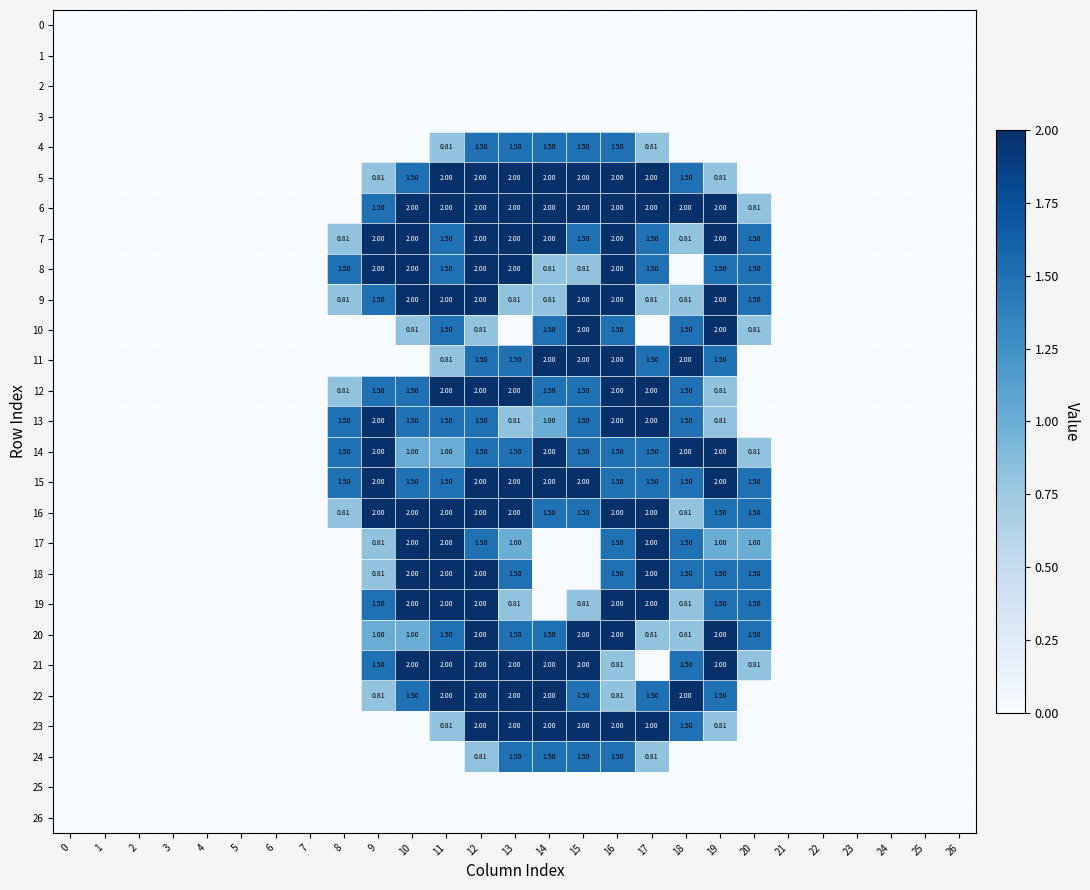

List the labels in order of 2 value, smallest first.

0, 1, 2, 3, 4, 5, 6, 7, 8, 9, 10, 11, 12, 13, 14, 15, 16, 17, 18, 19, 20, 21, 22, 23, 24, 25, 26